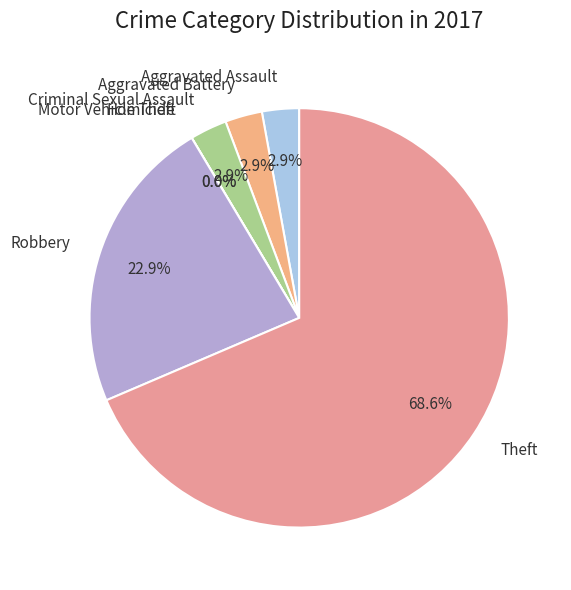

Is it true that Aggravated Battery is 3% of the pie?

True